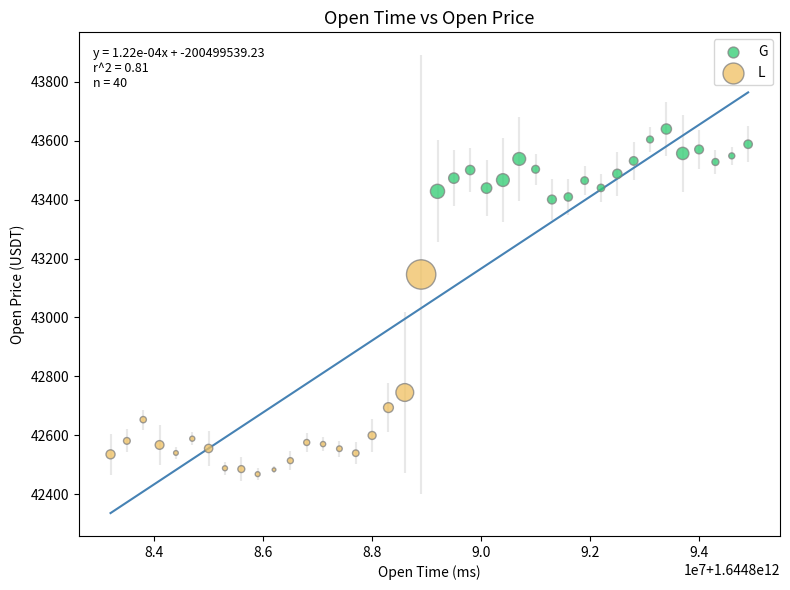

Which series contains the highest Y value?

G